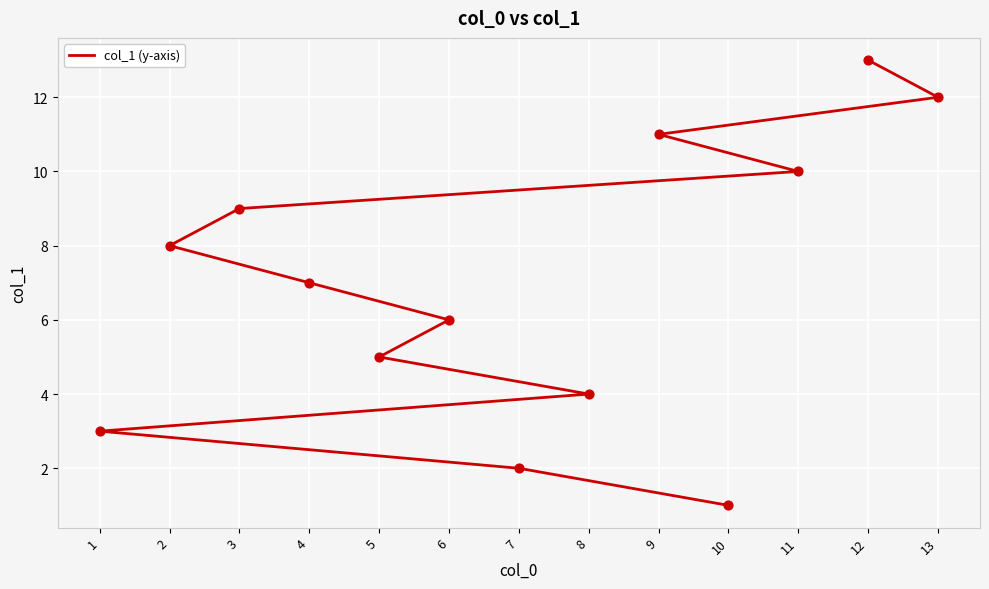

Which has a higher value, 7 or 8?

8